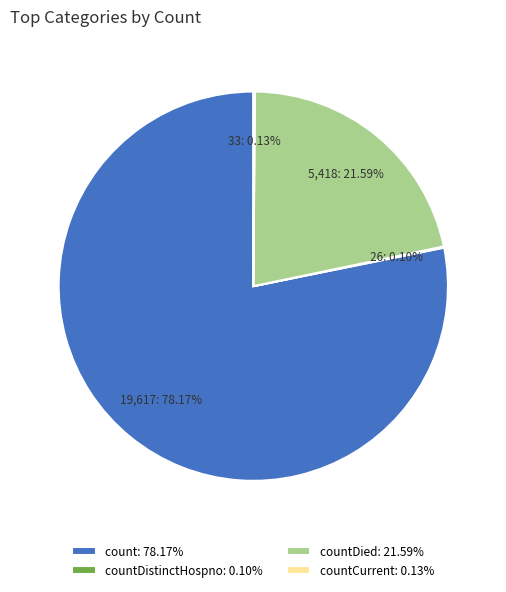

Which category accounts for the majority?

count: 78.17%